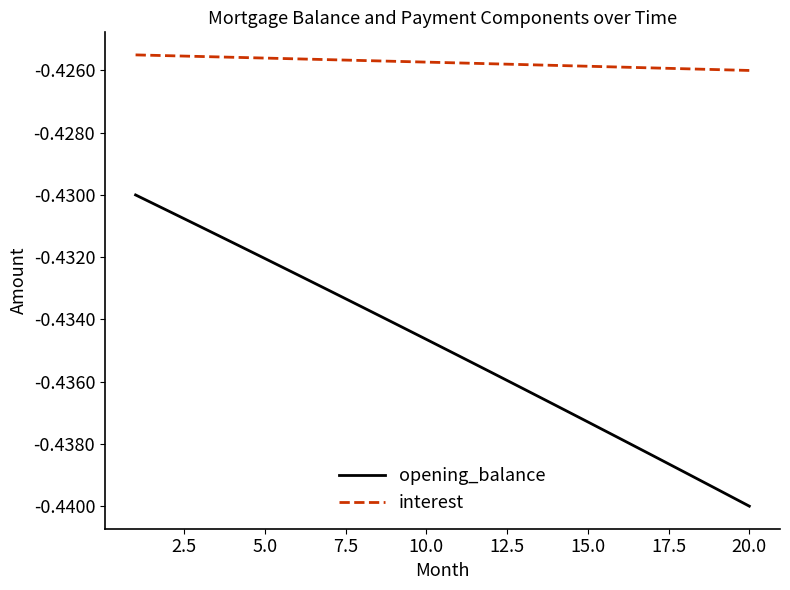

List the series in order of their peak value, highest first.

interest, opening_balance